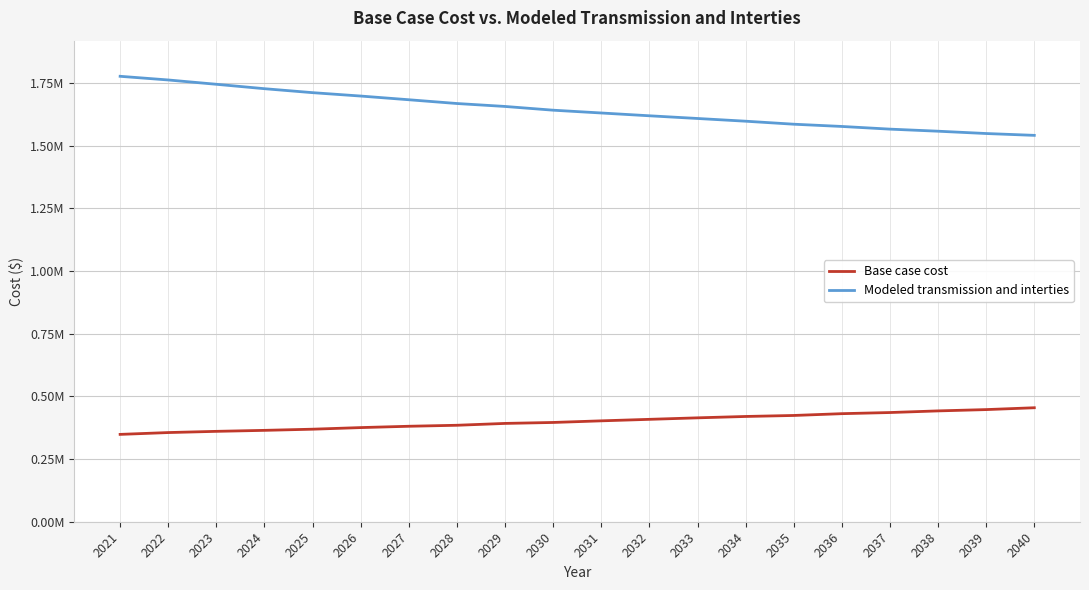

True or false: Modeled transmission and interties and Base case cost cross at least once.

False